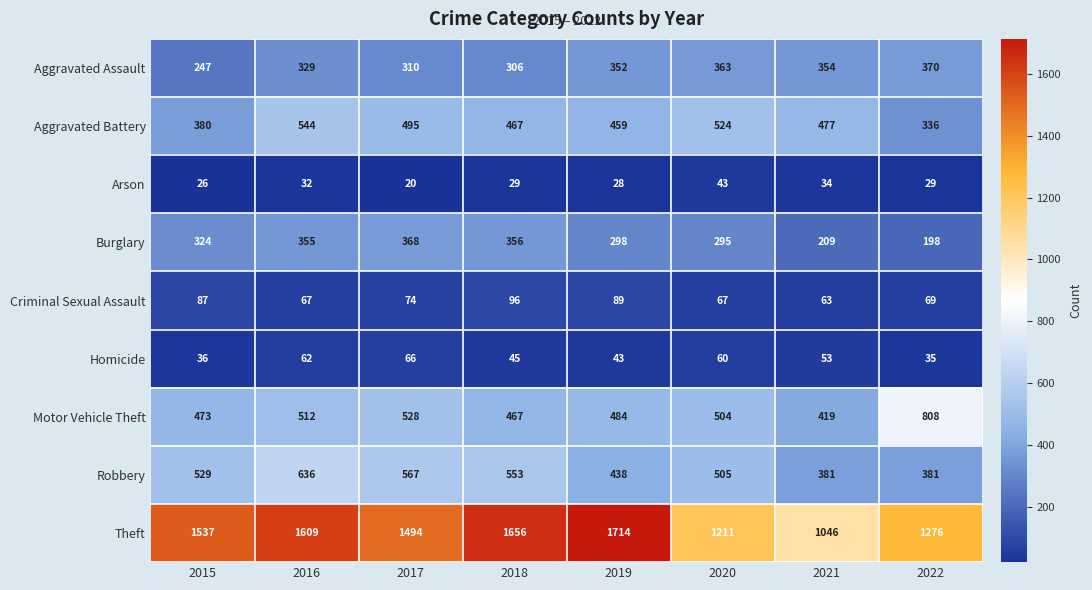

The Robbery series shows 254 at 2019. True or false?

False